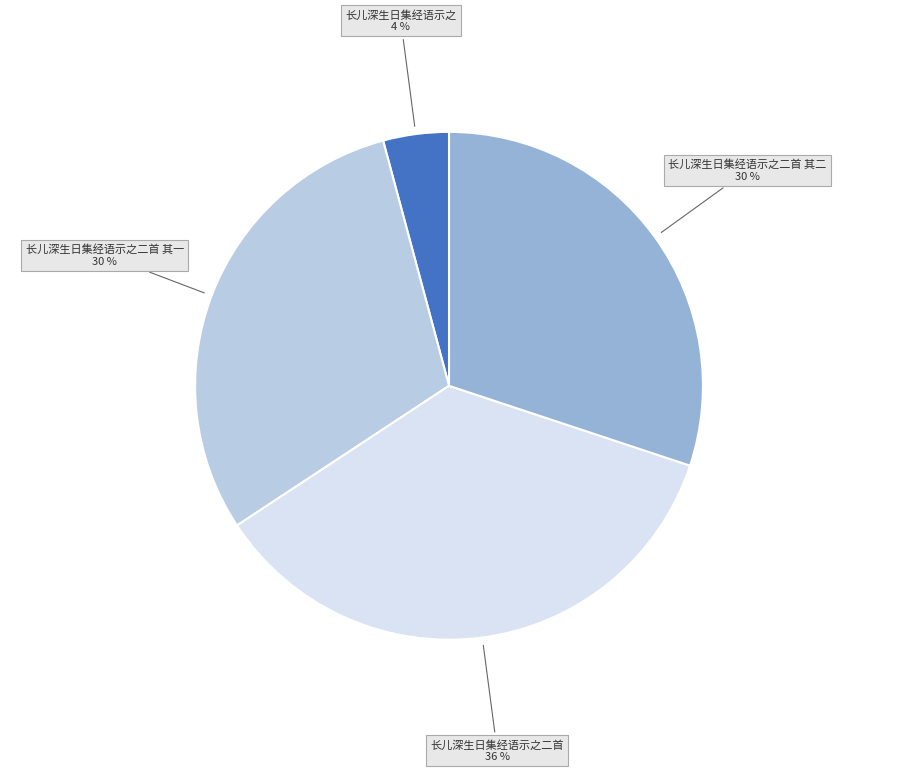

Does any single category account for the majority?

No